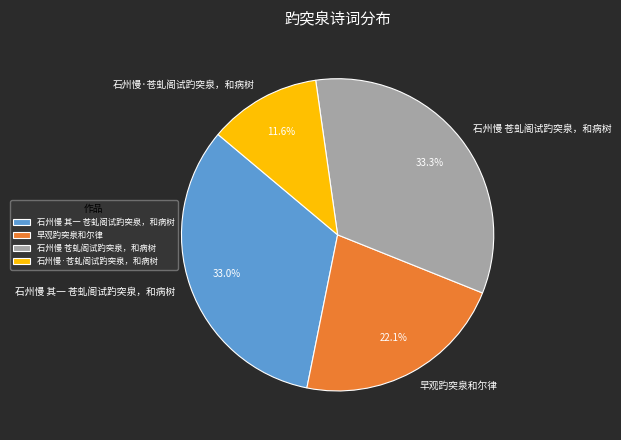

True or false: 早观趵突泉和尔律 accounts for 22% of the total.

True